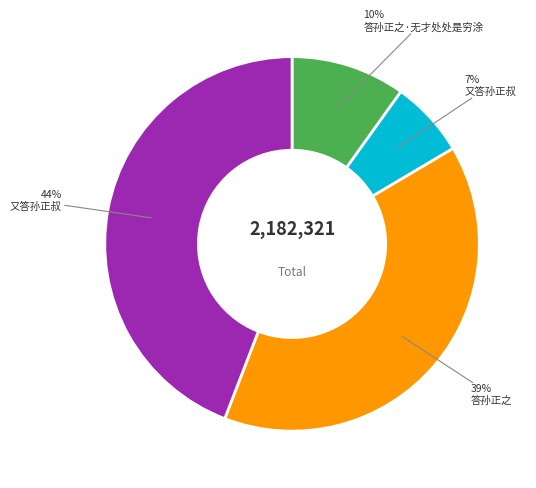

Does any single category account for the majority?

No